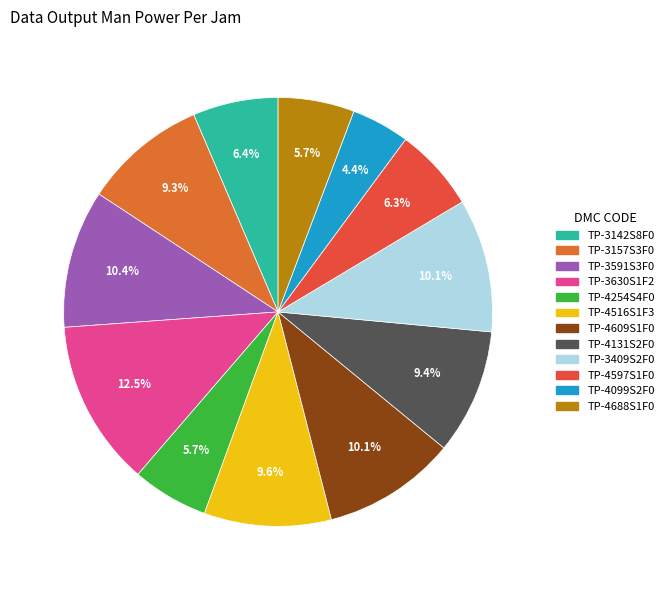

What is the ratio of the value at TP-4609S1F0 to the value at TP-4099S2F0?

2.3